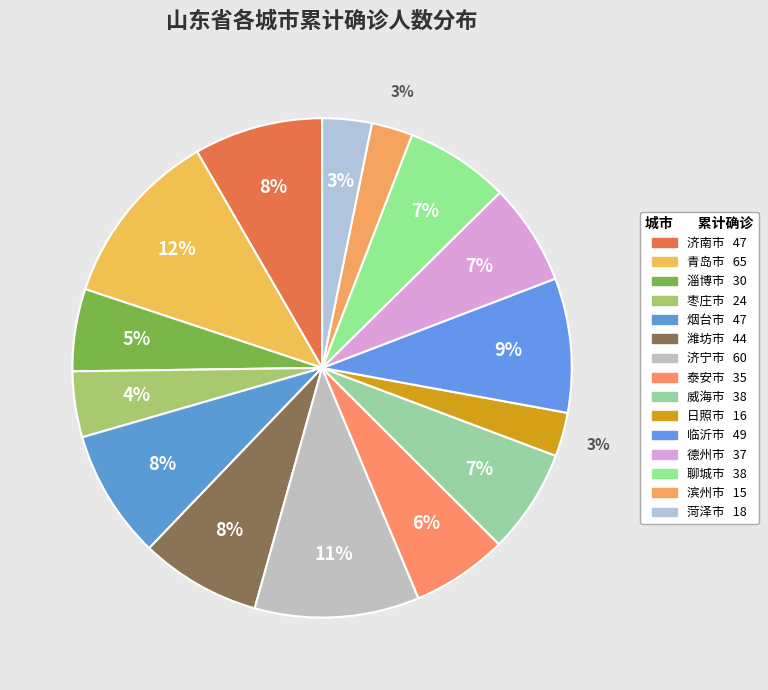

What percentage do 淄博市 and 临沂市 together represent?

14.0%